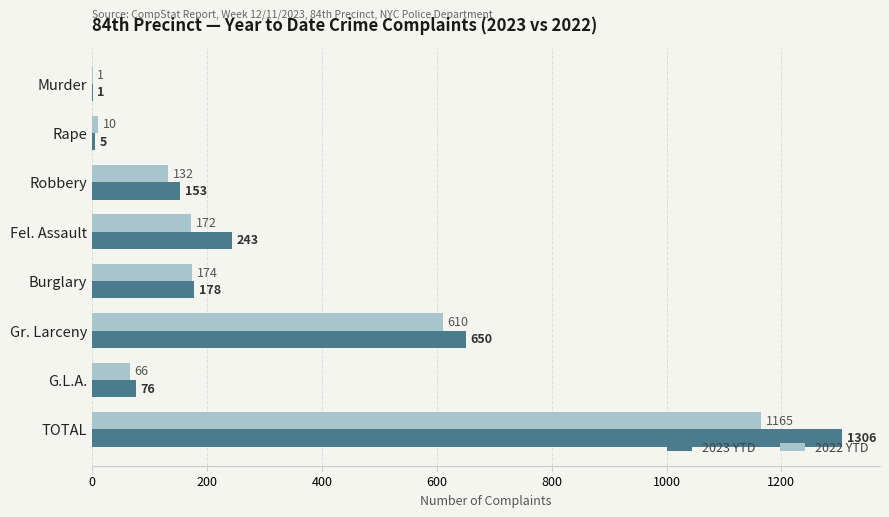

Which series has the largest total across all categories?

2023 YTD